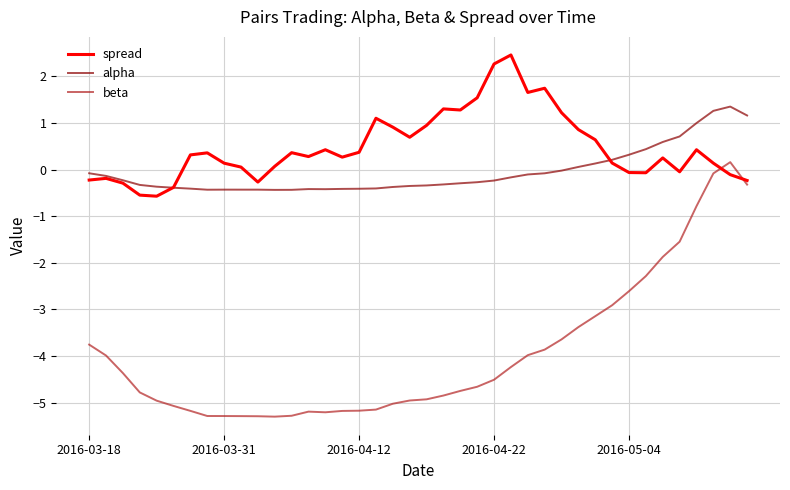

Which series has the largest range (max minus min)?

beta